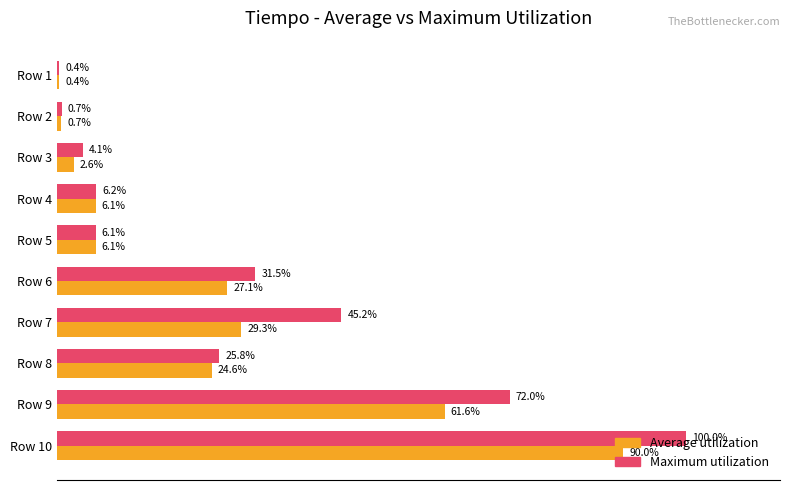

Rank the series by their average value, from highest to lowest.

Maximum utilization, Average utilization